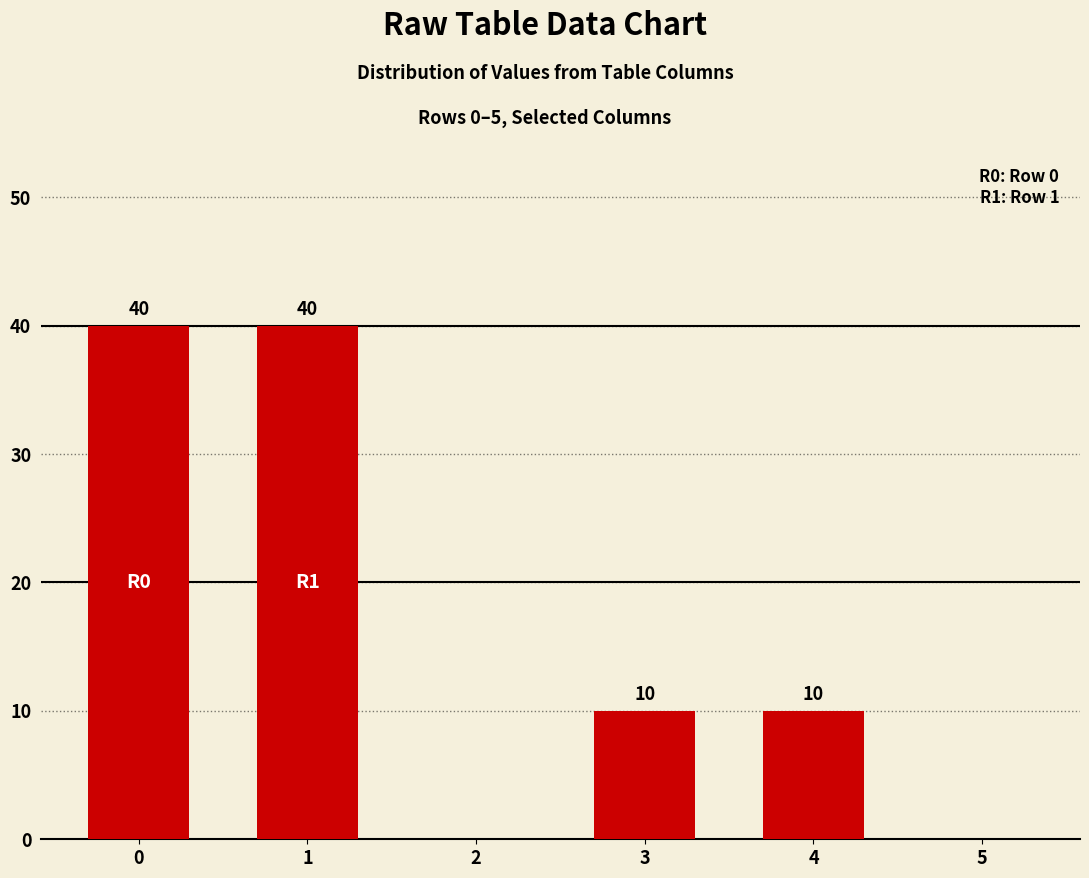

How many values are between 0 and 40?

6